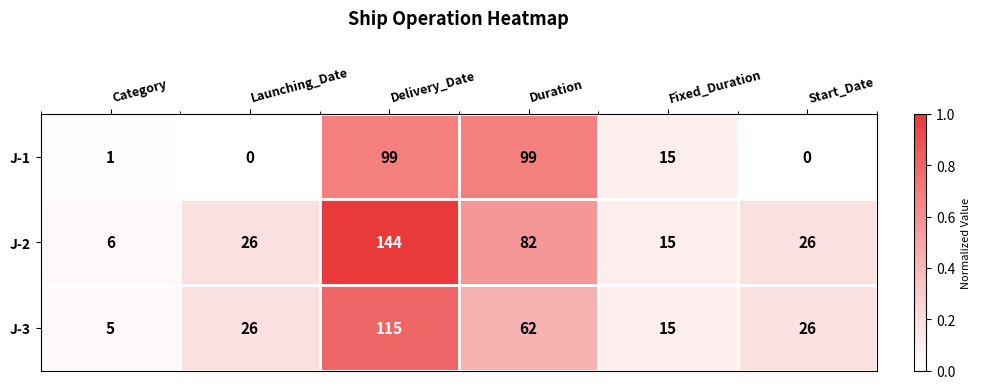

Which series has the widest spread of values?

J-2